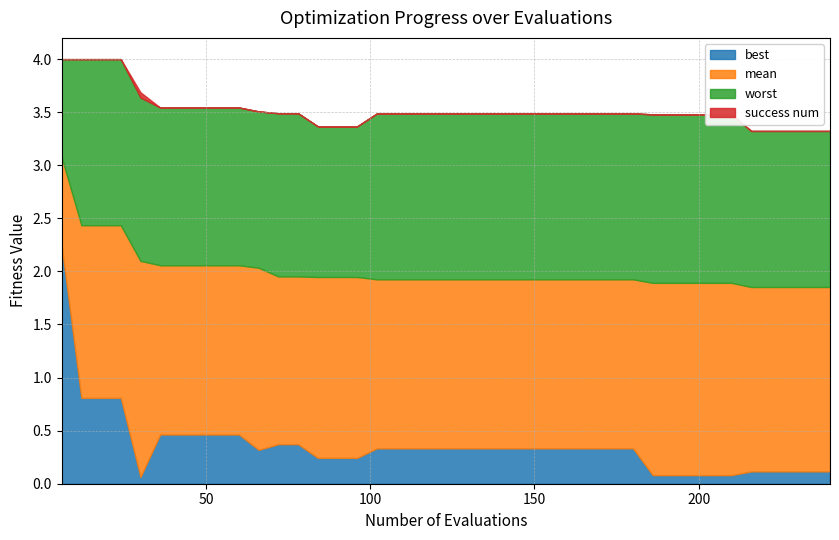

Reading right to left, what are all the values shown in this chart?

mean: 39=1.9	38=1.9	37=1.9	36=1.9	35=1.9	34=1.9	33=1.9	32=1.9	31=1.9	30=1.9	29=1.9	28=1.9	27=1.9	26=1.9	25=1.9	24=1.9	23=1.9	22=1.9	21=1.9	20=1.9	19=1.9	18=1.9	17=1.9	16=1.9	15=1.9	14=1.9	13=1.9	12=2.0	11=2.0	10=2.0	9=2.1	8=2.1	7=2.1	6=2.1	5=2.1	4=2.1	3=2.4	2=2.4	1=2.4	0=3.1
best: 39=0.1	38=0.1	37=0.1	36=0.1	35=0.1	34=0.1	33=0.1	32=0.1	31=0.1	30=0.1	29=0.3	28=0.3	27=0.3	26=0.3	25=0.3	24=0.3	23=0.3	22=0.3	21=0.3	20=0.3	19=0.3	18=0.3	17=0.3	16=0.3	15=0.2	14=0.2	13=0.2	12=0.4	11=0.4	10=0.3	9=0.5	8=0.5	7=0.5	6=0.5	5=0.5	4=0.1	3=0.8	2=0.8	1=0.8	0=2.2
worst: 39=3.3	38=3.3	37=3.3	36=3.3	35=3.3	34=3.5	33=3.5	32=3.5	31=3.5	30=3.5	29=3.5	28=3.5	27=3.5	26=3.5	25=3.5	24=3.5	23=3.5	22=3.5	21=3.5	20=3.5	19=3.5	18=3.5	17=3.5	16=3.5	15=3.4	14=3.4	13=3.4	12=3.5	11=3.5	10=3.5	9=3.5	8=3.5	7=3.5	6=3.5	5=3.5	4=3.6	3=4.0	2=4.0	1=4.0	0=4.0
success num: 39=0.0	38=0.0	37=0.0	36=0.0	35=0.0	34=0.0	33=0.0	32=0.0	31=0.0	30=0.0	29=0.0	28=0.0	27=0.0	26=0.0	25=0.0	24=0.0	23=0.0	22=0.0	21=0.0	20=0.0	19=0.0	18=0.0	17=0.0	16=0.0	15=0.0	14=0.0	13=0.0	12=0.0	11=0.0	10=0.0	9=0.0	8=0.0	7=0.0	6=0.0	5=0.0	4=1.0	3=0.0	2=0.0	1=0.0	0=0.0